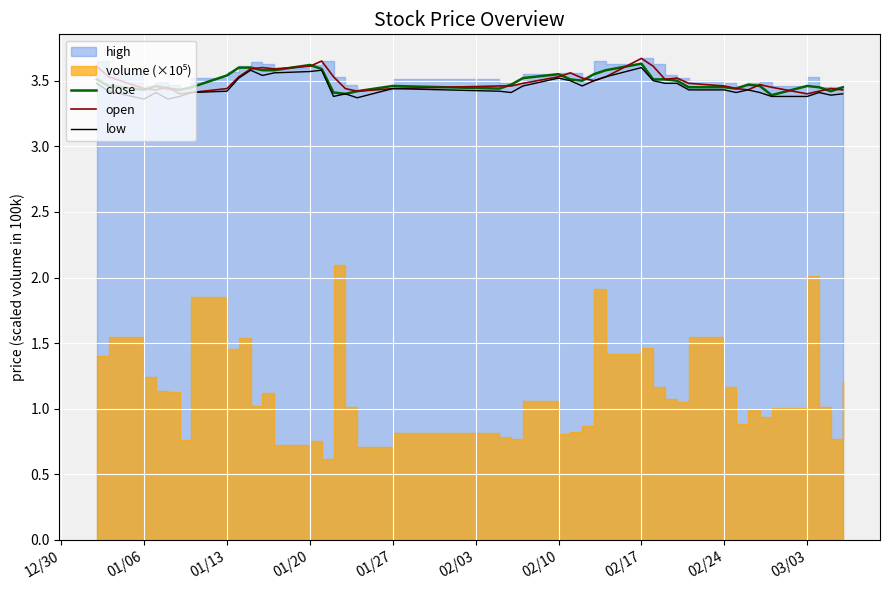

What is the sum of all close values?

139.7